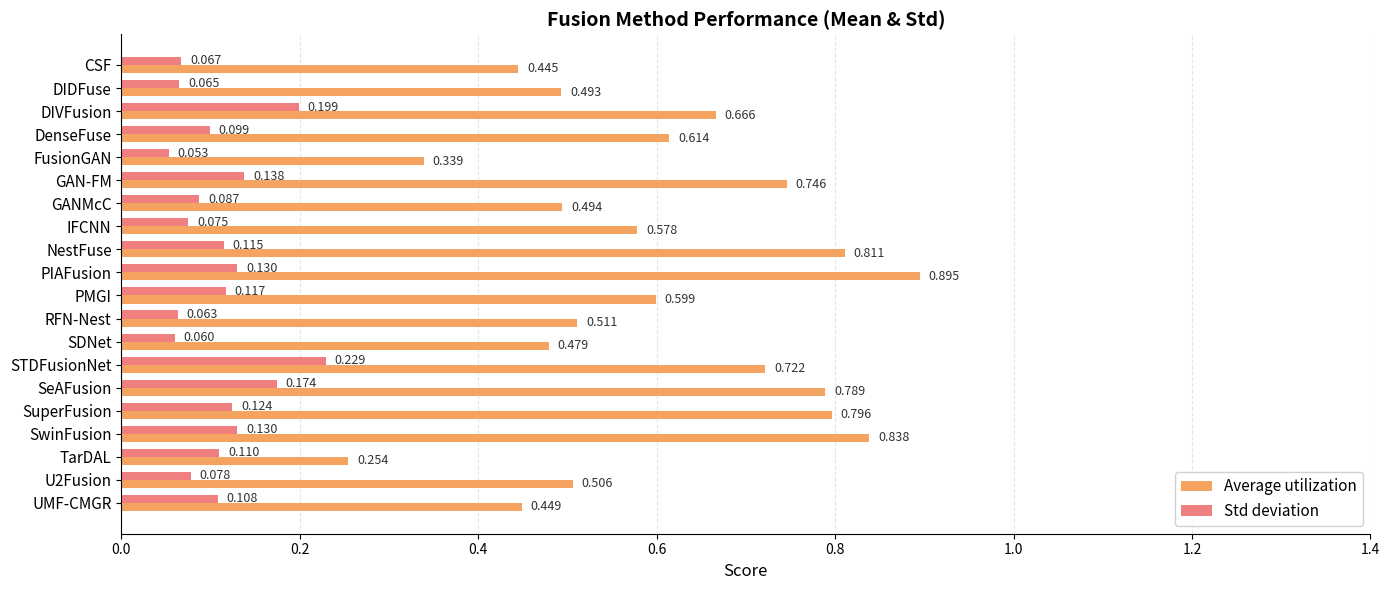

Which category has the highest value across all series?

PIAFusion